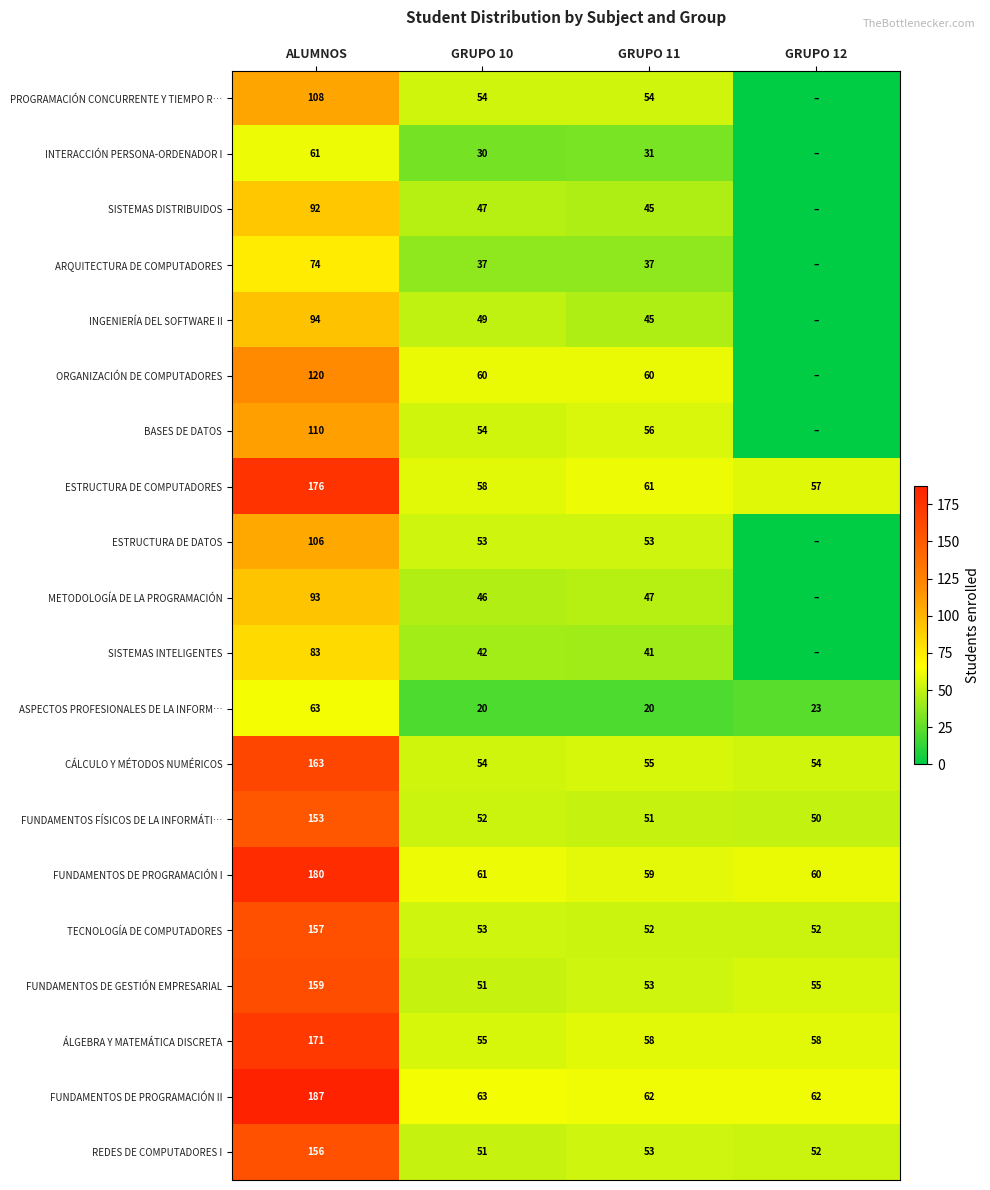

What is the average value of the FUNDAMENTOS DE PROGRAMACIÓN I series?

90